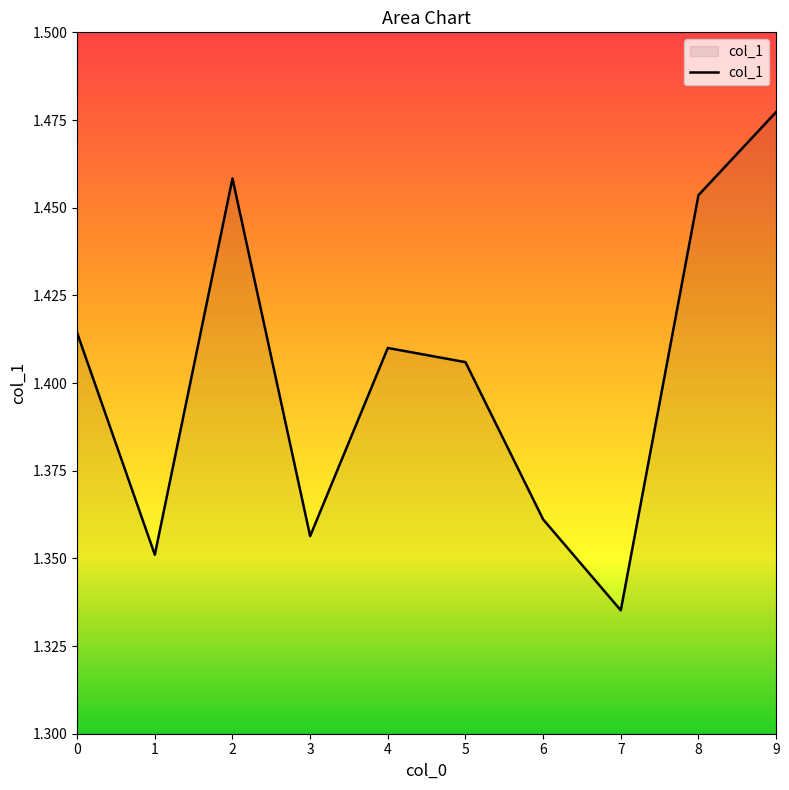

List the labels in order of value, largest first.

9, 2, 8, 0, 4, 5, 6, 3, 1, 7